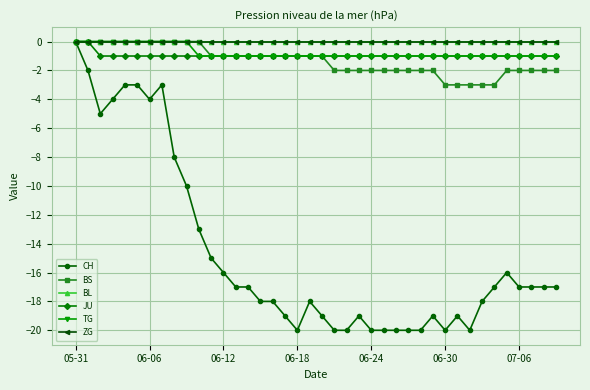

Does the chart have visible grid lines?

Yes